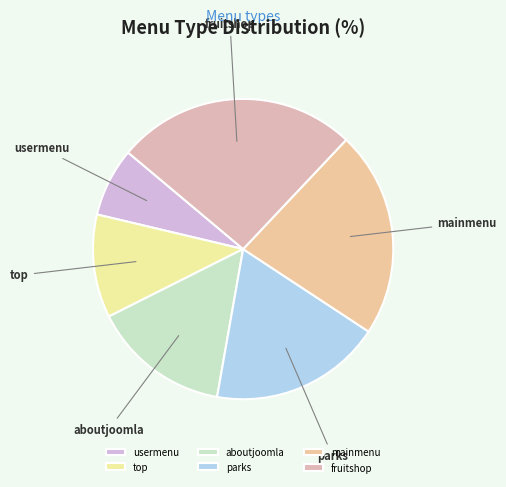

Which has a higher value, aboutjoomla or fruitshop?

fruitshop